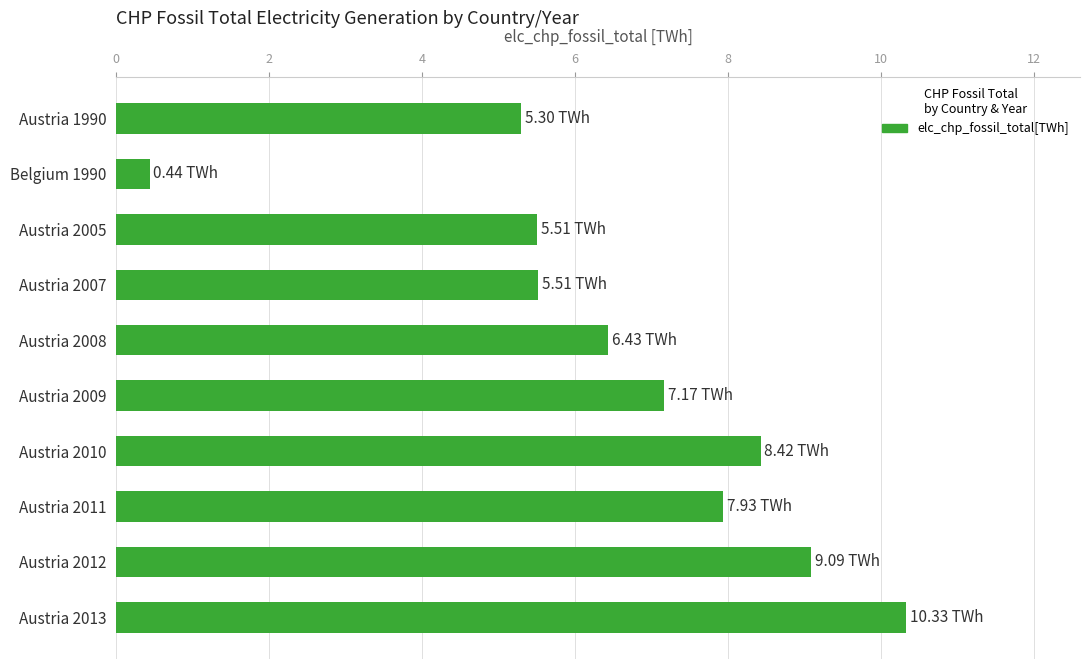

Does the chart contain any negative values?

No